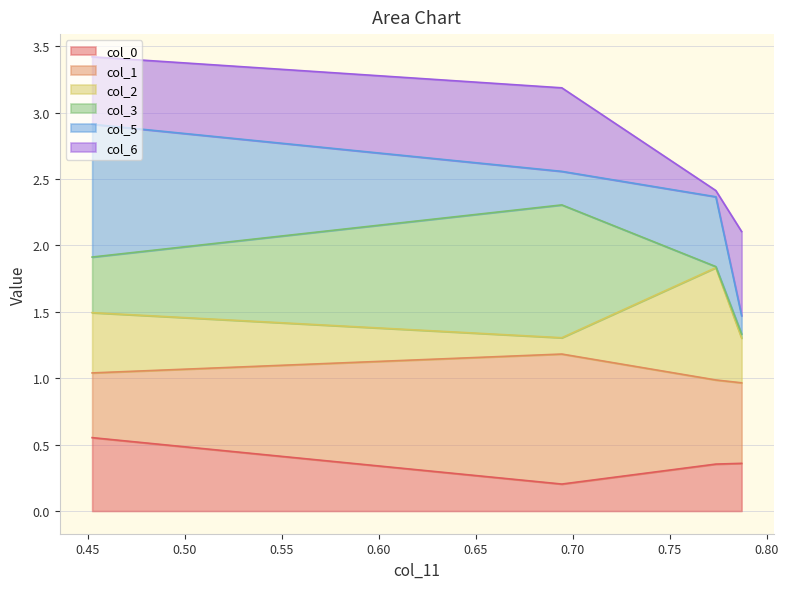

Does the chart display data point markers on the line(s)?

No